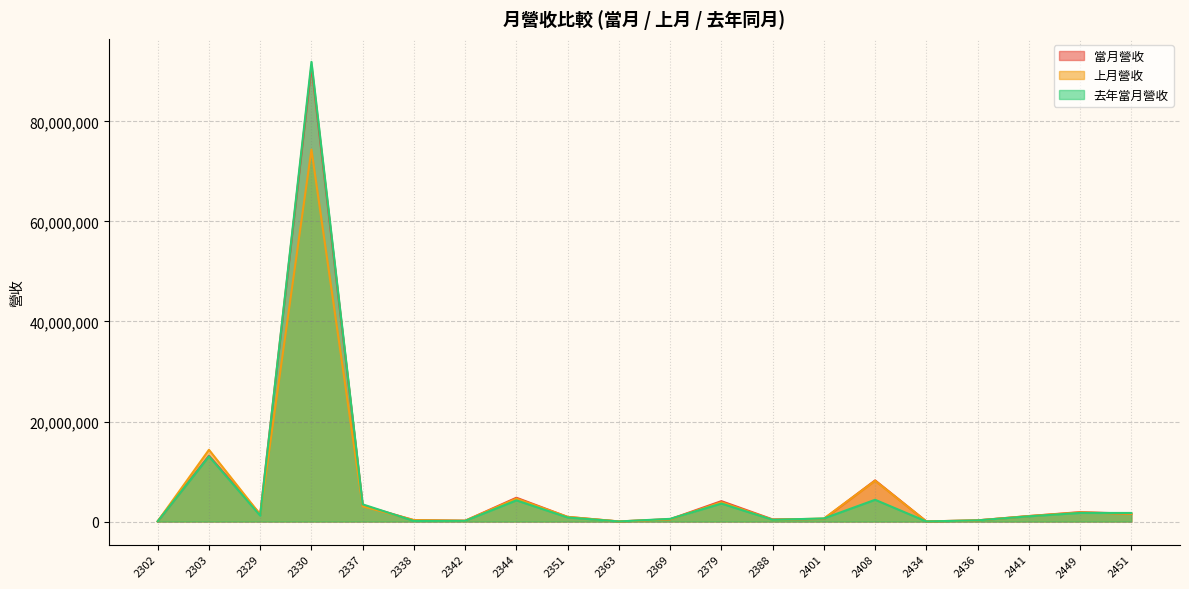

Count the number of categories in the chart.

20